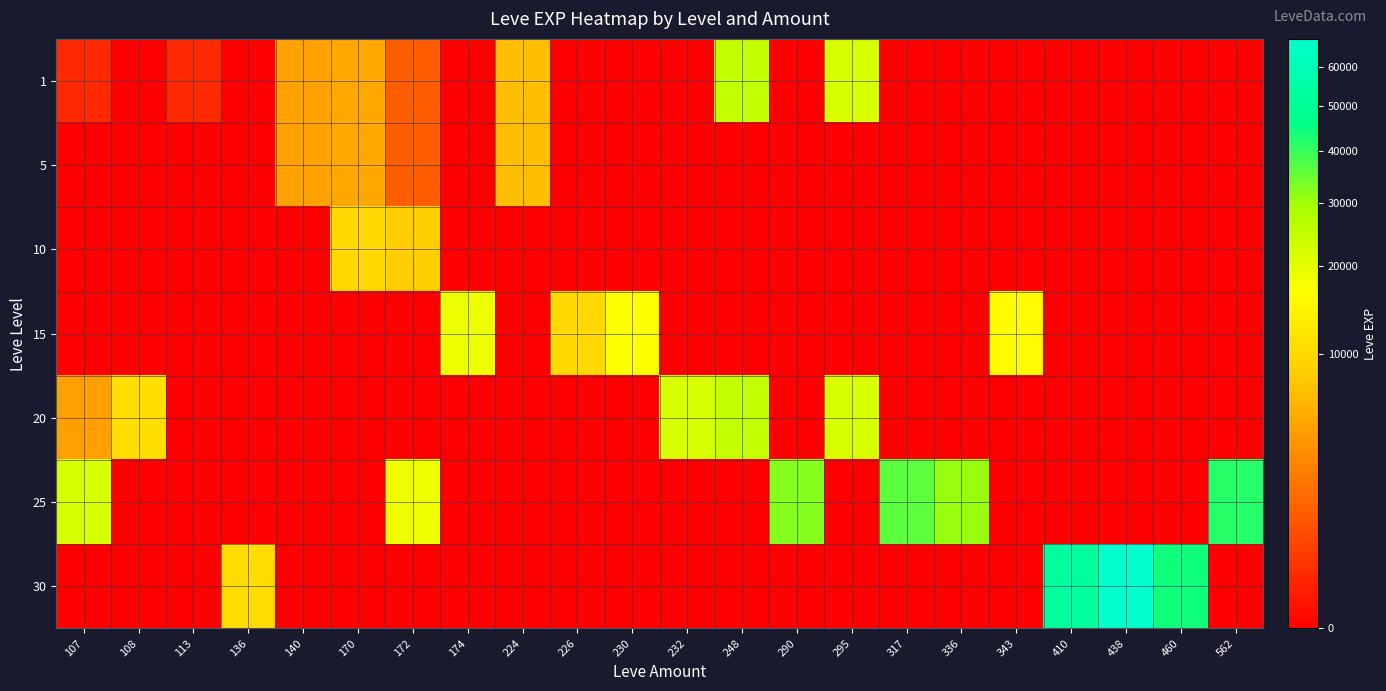

List the series in order of their peak value, highest first.

30, 25, 1, 20, 15, 10, 5